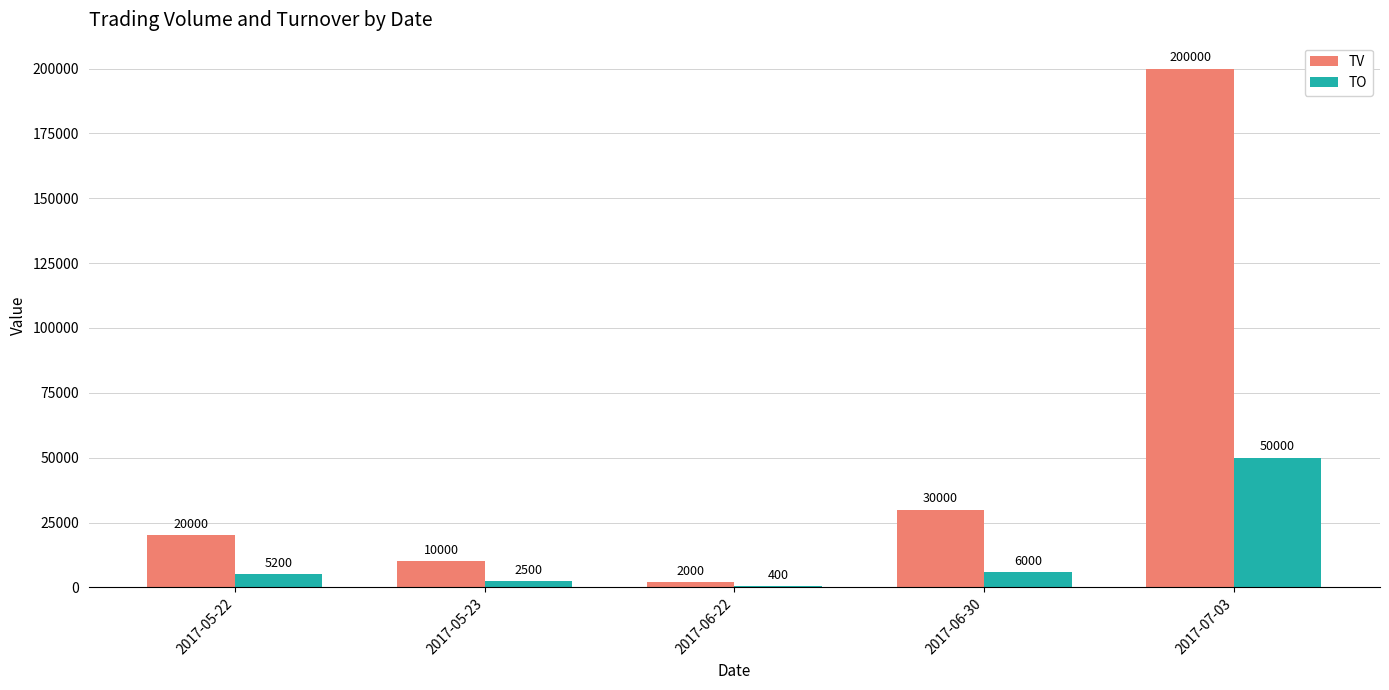

What is the sum of the TV values at 2017-06-30 and 2017-05-22?

50000